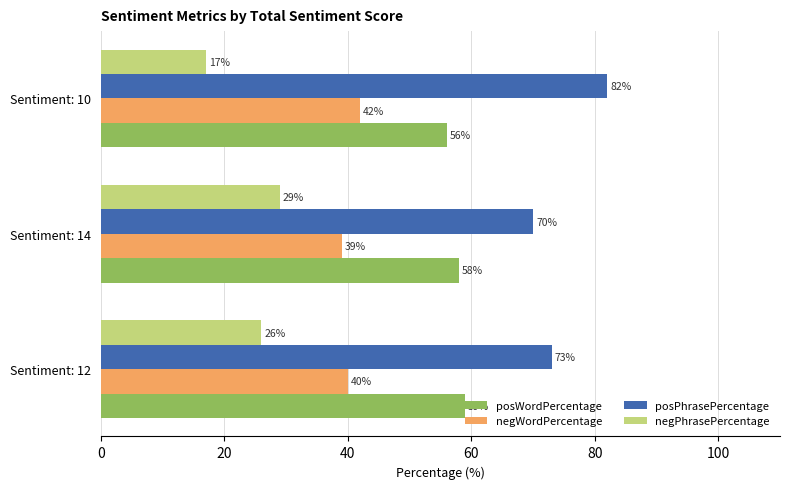

How many data points in negPhrasePercentage are less than 26?

1